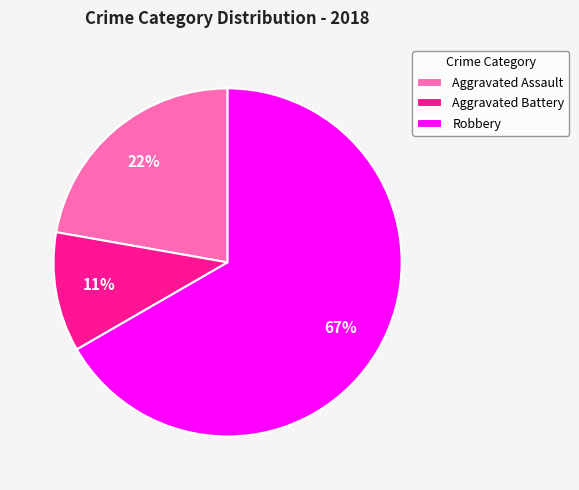

What percentage is the Aggravated Battery slice, to the nearest percent?

11%